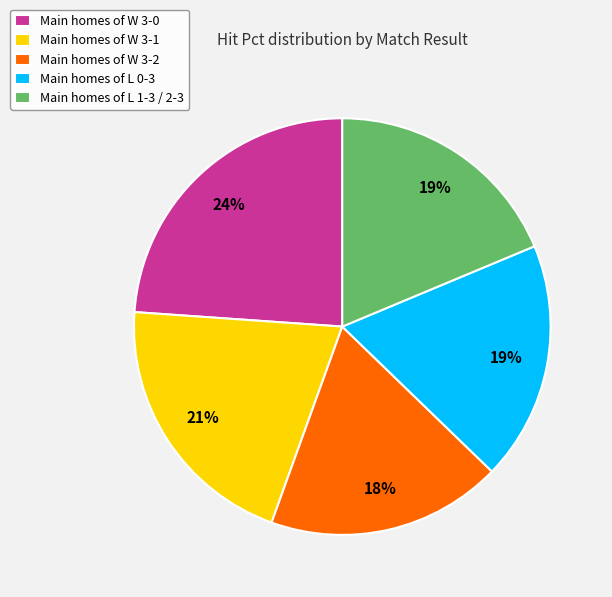

Which slice is the largest?

Main homes of W 3-0